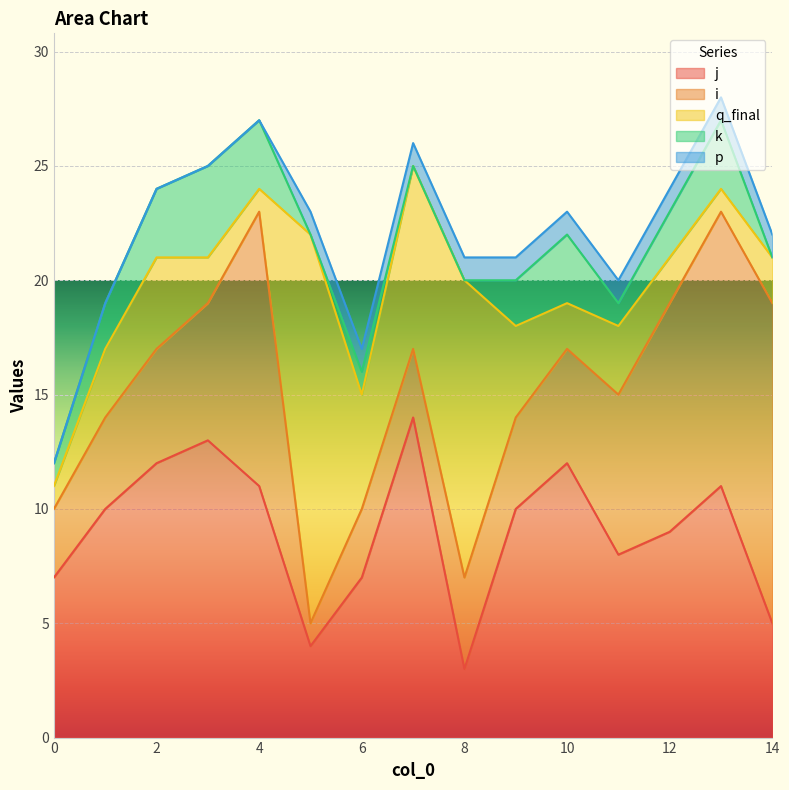

How many data points in j are less than 10?

7